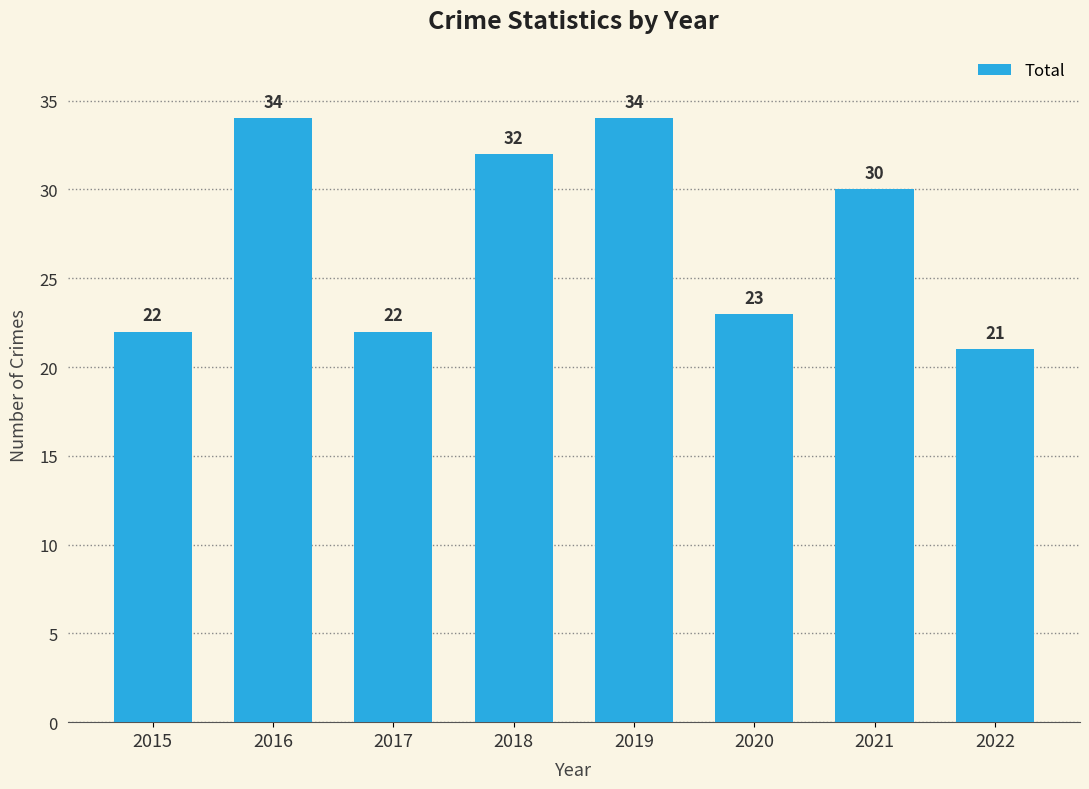

At which label is the value closest to 27?

2021